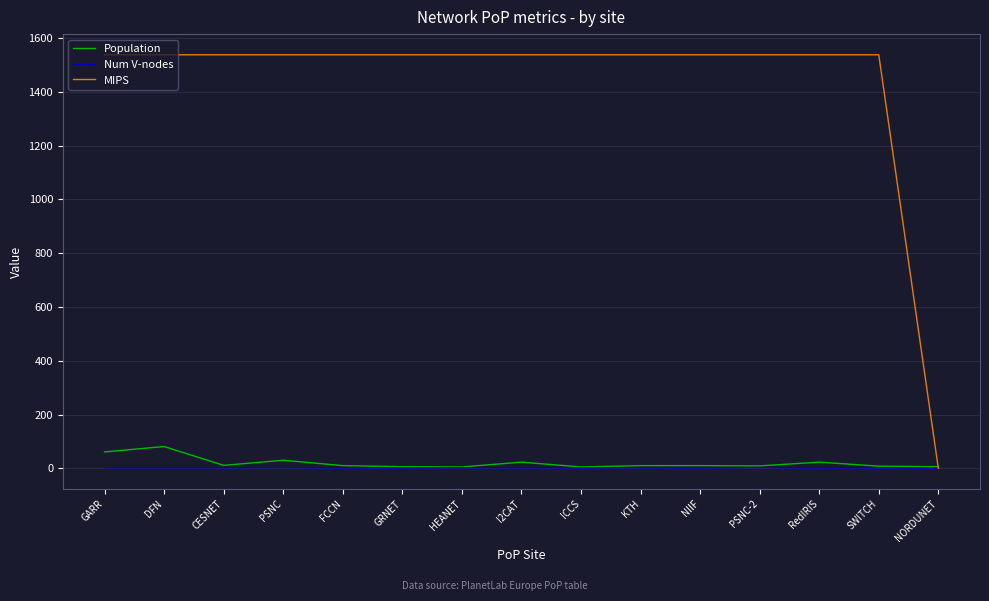

What position from the right is NIIF?

5